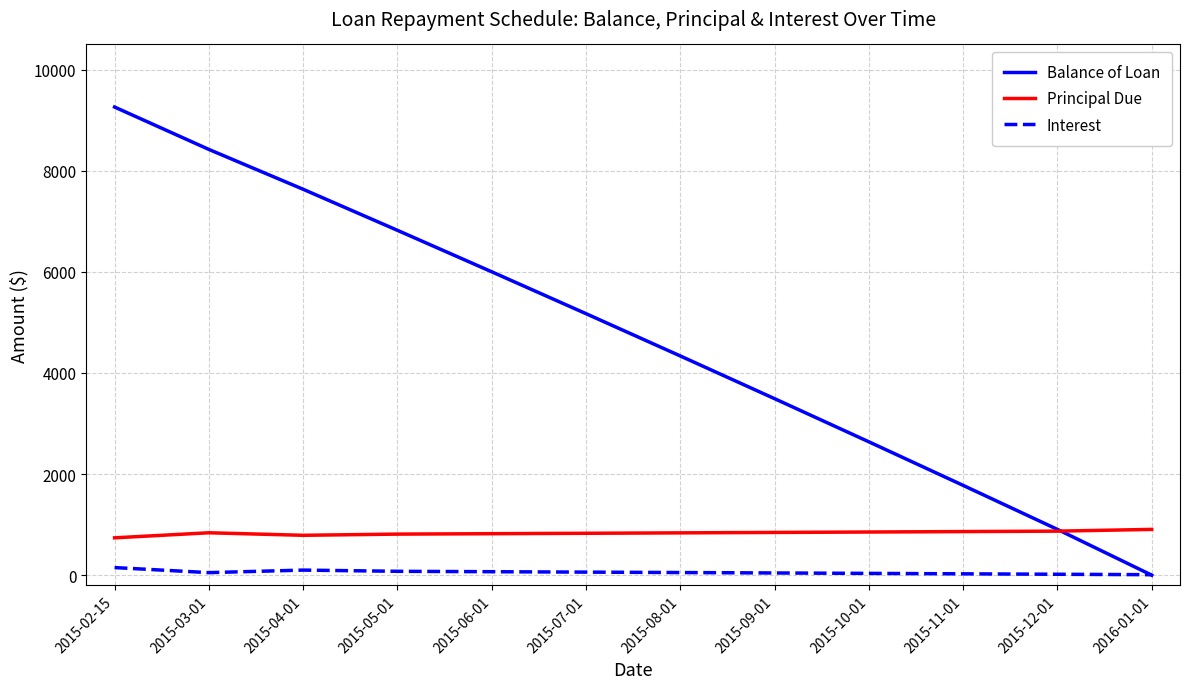

The value of Balance of Loan at 2015-06-01 is 2920.6. True or false?

False